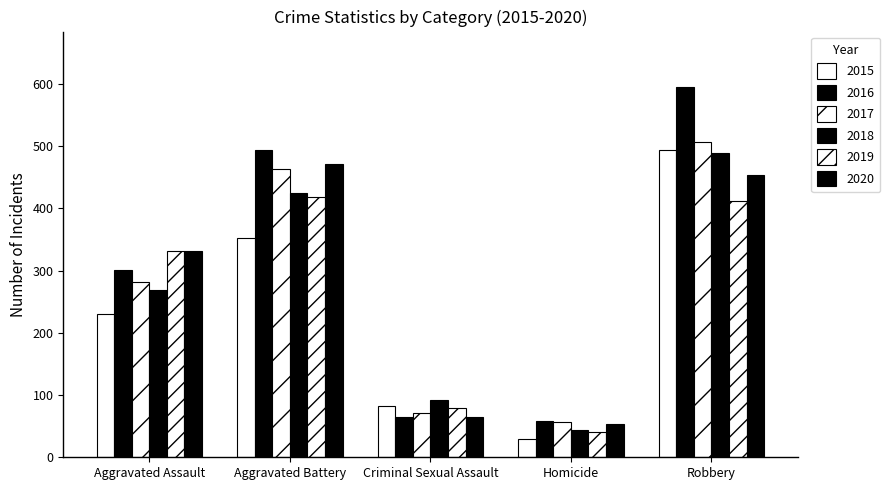

Is the value of 2019 at Aggravated Assault greater than the value of 2017 at Criminal Sexual Assault?

Yes